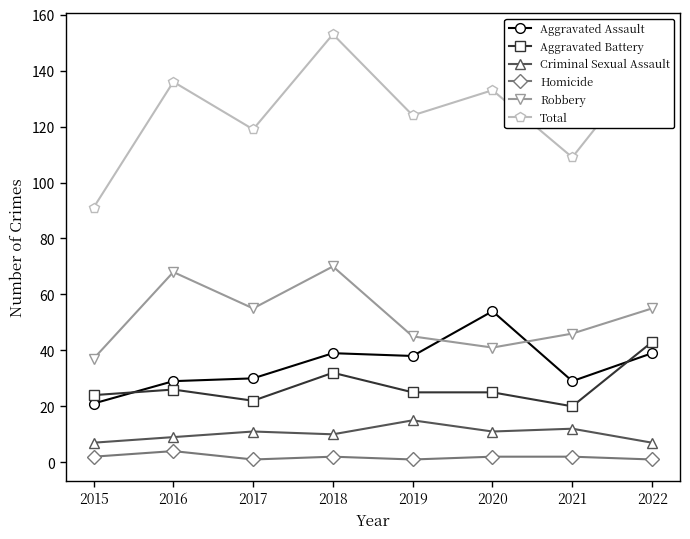

Which series has the largest total across all categories?

Total